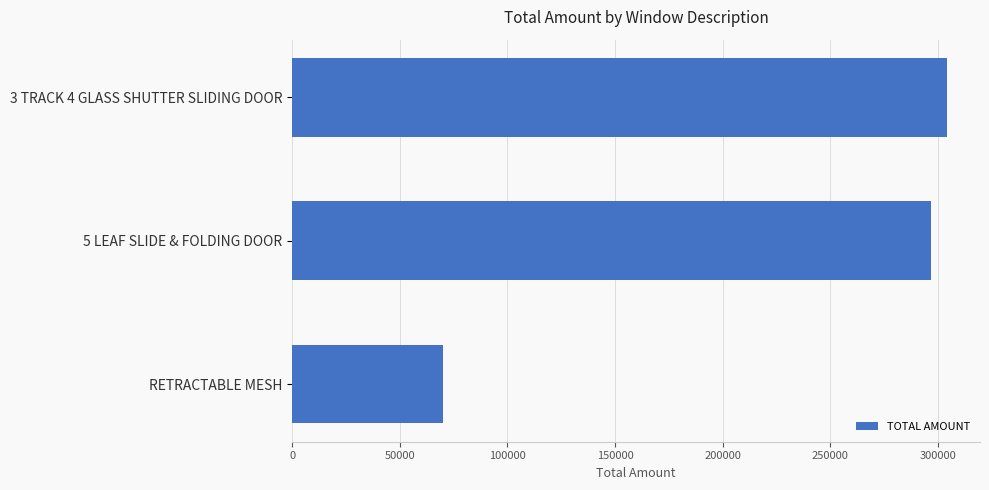

Is it true that the value at 3 TRACK 4 GLASS SHUTTER SLIDING DOOR is 304420.1?

True